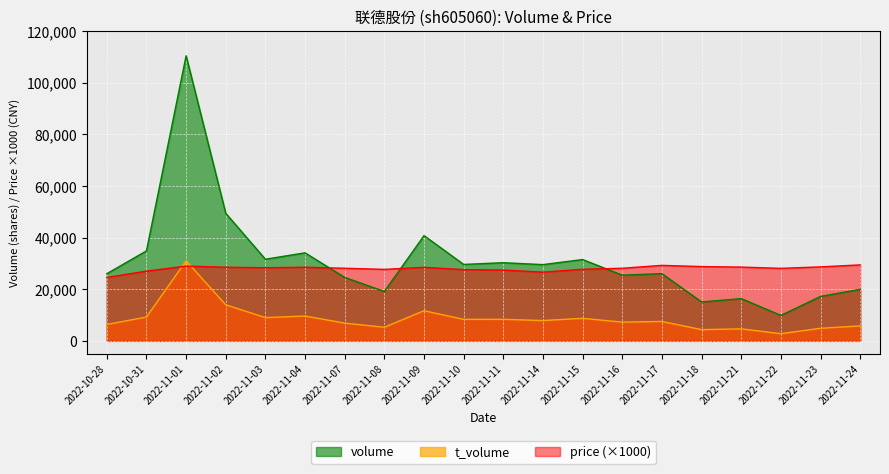

At which category does price reach its first local valley?

2022-11-03